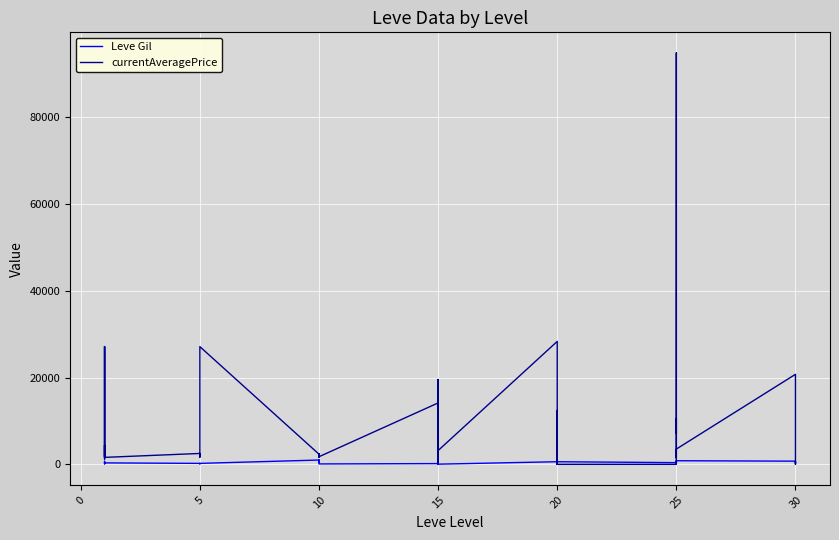

Reading left to right, what are all the values shown in this chart?

Leve Gil: 160	114	115	690	690	330	220	110	220	220	220	220	990	430	990	990	990	90	170	910	170	40	910	40	600	960	600	600	960	600	390	820	830	200	200	830	730	220	640	220
currentAveragePrice: 27128	1214	4409	1750	27119	1602	2507	1648	2417	2481	2392	27127	2342	1605	1684	2393	2419	1753	14149	19542	489	1686	19542	3172	28333	0	0	12400	0	0	0	10566	7172	94837	1445	3519	20749	12474	0	0